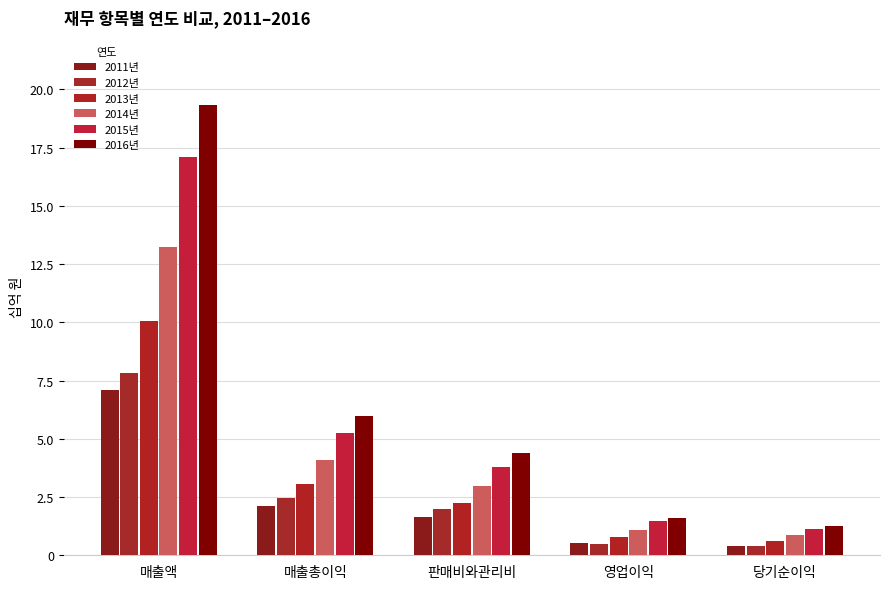

Which series changed the most between 매출액 and 당기순이익?

2016년